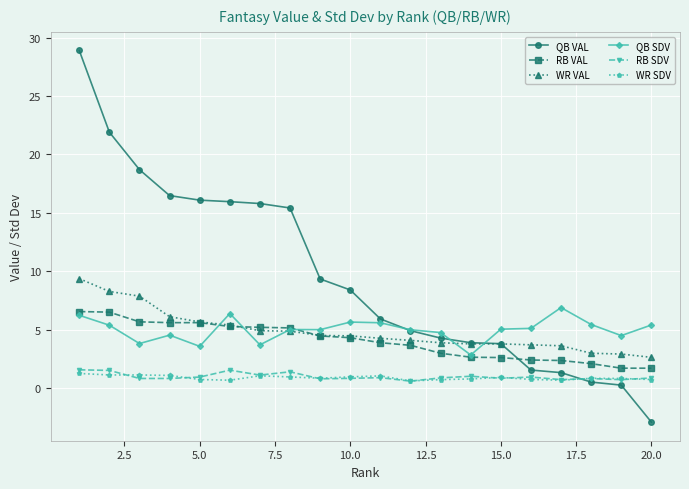

True or false: WR SDV and RB VAL cross at least once.

False